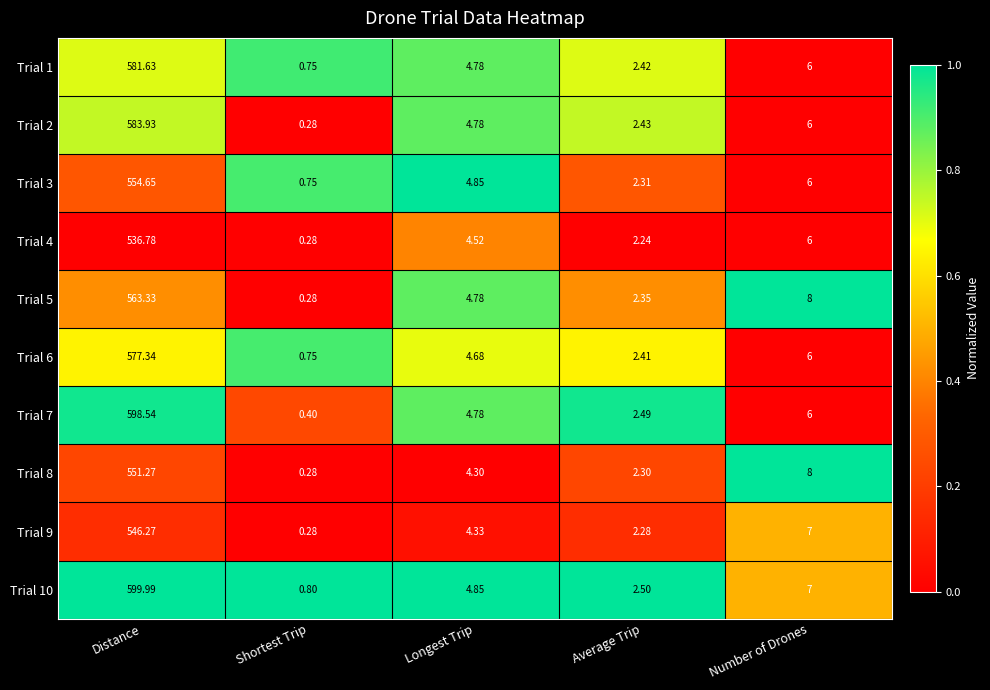

How many values in the Trial 1 series exceed 4?

3